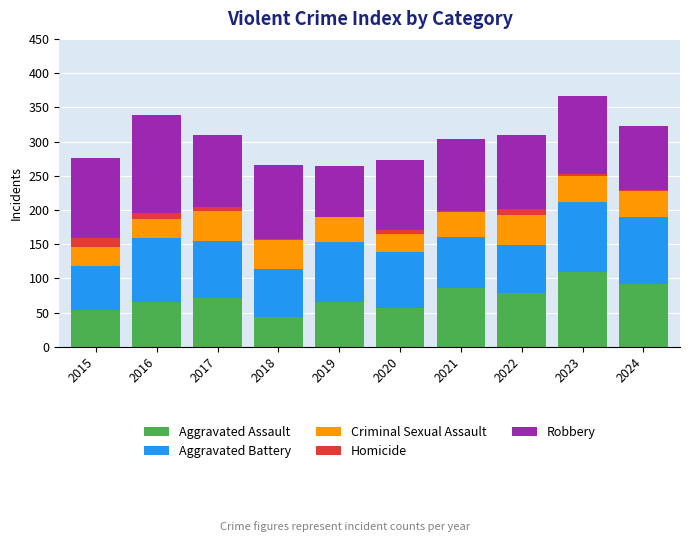

Are the bars grouped side by side (vs. stacked)?

No